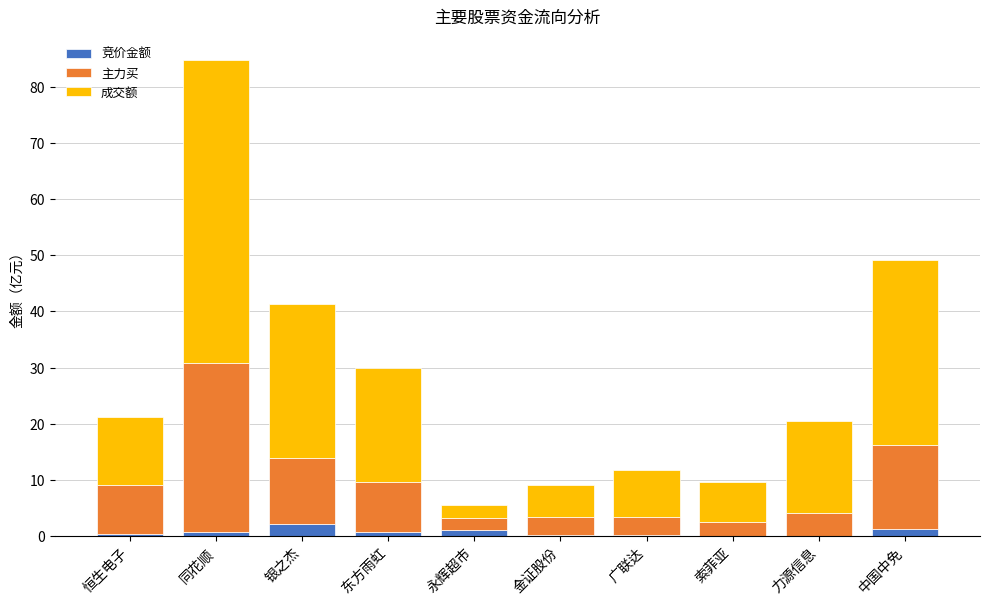

The value of 竞价金额 at 银之杰 is 2.1. True or false?

True